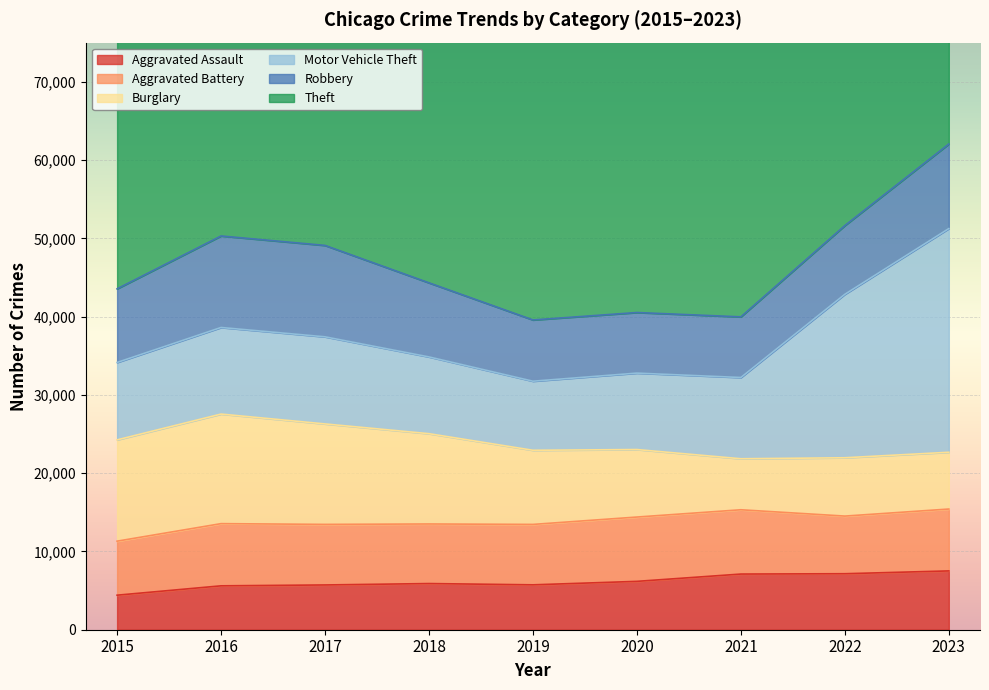

Reading left to right, extract all data points from this chart.

Aggravated Assault: 2015=4412	2016=5607	2017=5719	2018=5898	2019=5735	2020=6178	2021=7111	2022=7154	2023=7513
Aggravated Battery: 2015=6901	2016=7945	2017=7736	2018=7611	2019=7718	2020=8216	2021=8212	2022=7362	2023=7903
Burglary: 2015=12939	2016=13996	2017=12835	2018=11534	2019=9470	2020=8623	2021=6517	2022=7451	2023=7254
Motor Vehicle Theft: 2015=9888	2016=11061	2017=11126	2018=9805	2019=8824	2020=9764	2021=10379	2022=20882	2023=28573
Robbery: 2015=9406	2016=11691	2017=11677	2018=9464	2019=7825	2020=7739	2021=7747	2022=8779	2023=10802
Theft: 2015=56439	2016=60602	2017=63490	2018=64254	2019=61499	2020=40845	2021=40108	2022=54083	2023=55778